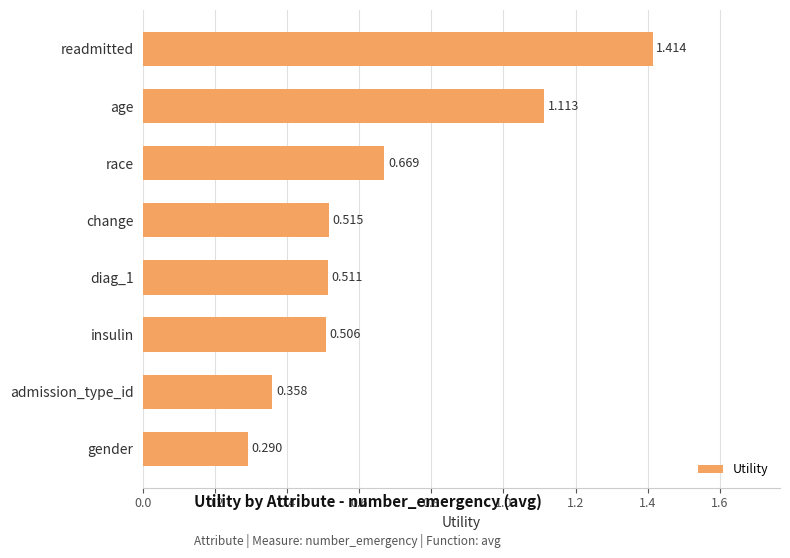

Which label corresponds to the smallest value in the chart?

gender